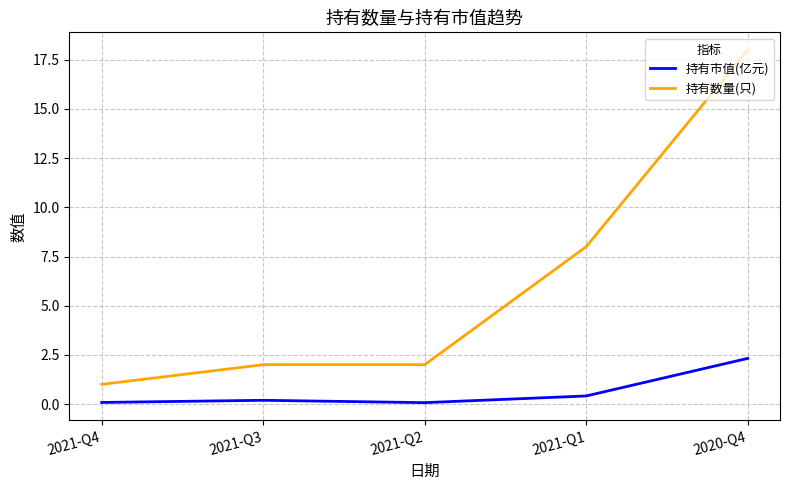

What is the sum of all 持有数量(只) values?

31.0